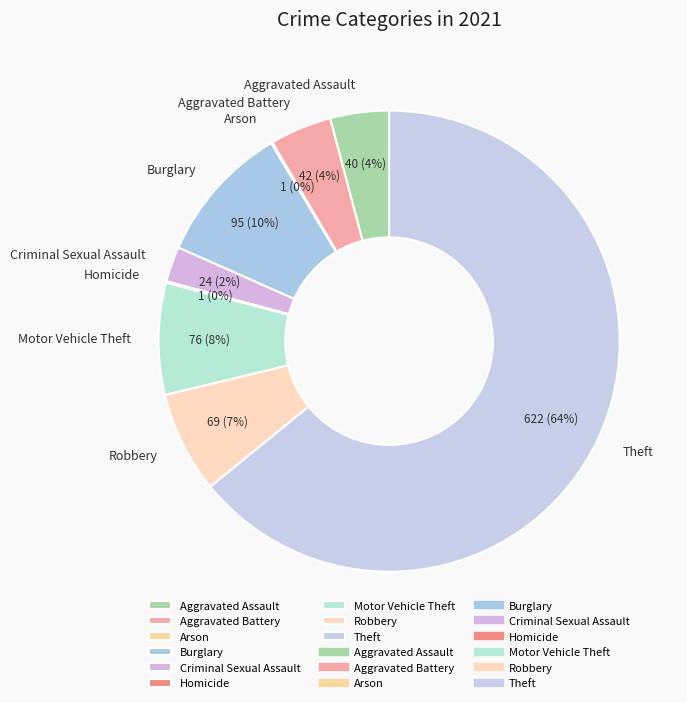

Which category has the biggest portion of the pie?

Theft